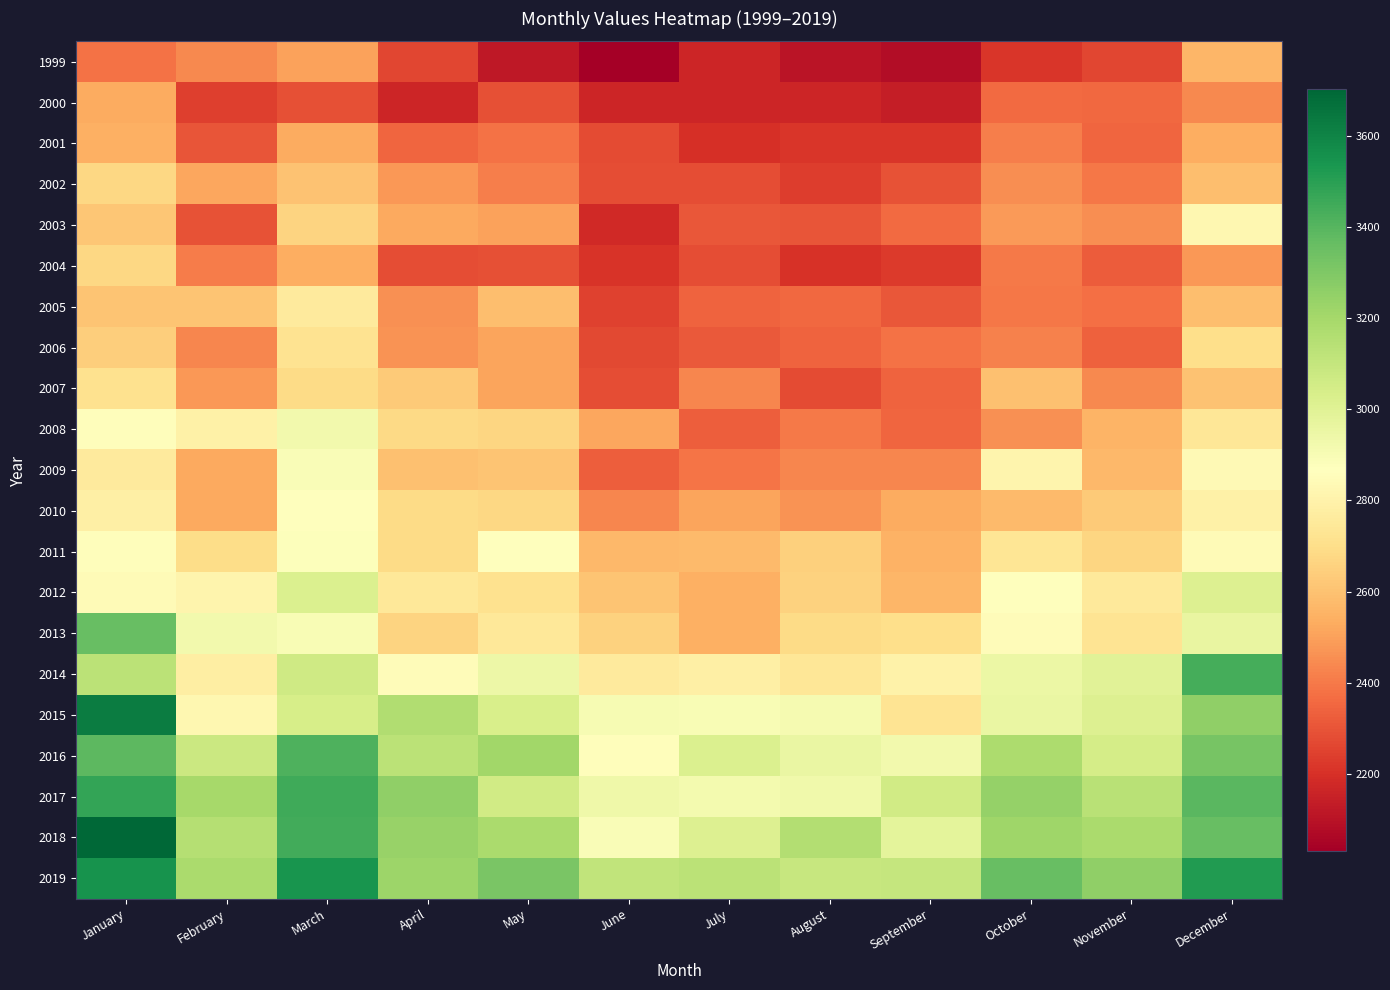

Count the number of data series in this chart.

21